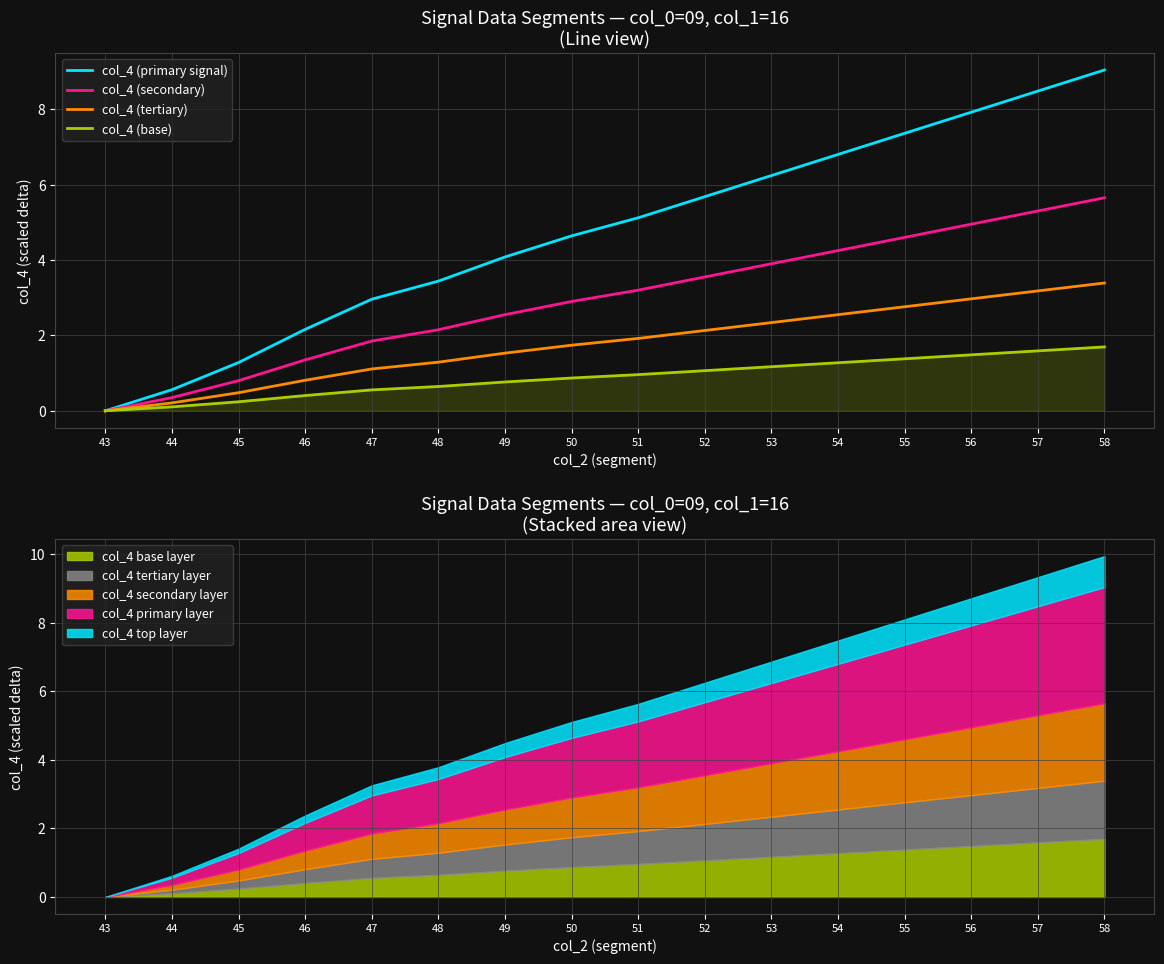

Reading right to left, extract all data points from this chart.

col_4 (primary signal): 9.0	8.5	7.9	7.4	6.8	6.2	5.7	5.1	4.6	4.1	3.4	3.0	2.2	1.3	0.6	0.0
col_4 (secondary): 5.6	5.3	5.0	4.6	4.2	3.9	3.5	3.2	2.9	2.6	2.1	1.8	1.4	0.8	0.4	0.0
col_4 (tertiary): 3.4	3.2	3.0	2.8	2.5	2.3	2.1	1.9	1.7	1.5	1.3	1.1	0.8	0.5	0.2	0.0
col_4 (base): 1.7	1.6	1.5	1.4	1.3	1.2	1.1	1.0	0.9	0.8	0.6	0.6	0.4	0.2	0.1	0.0